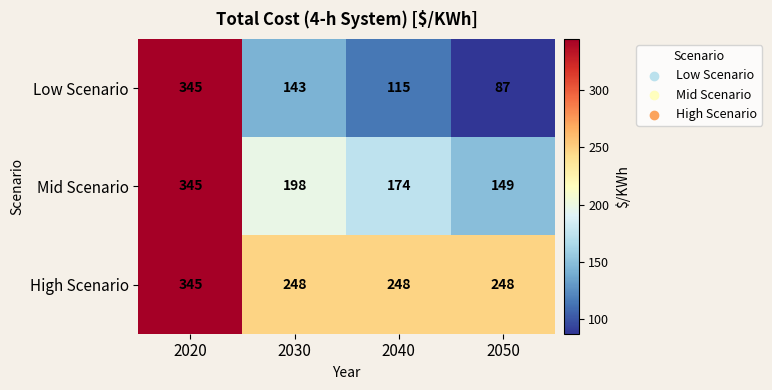

Count the number of categories in the chart.

4